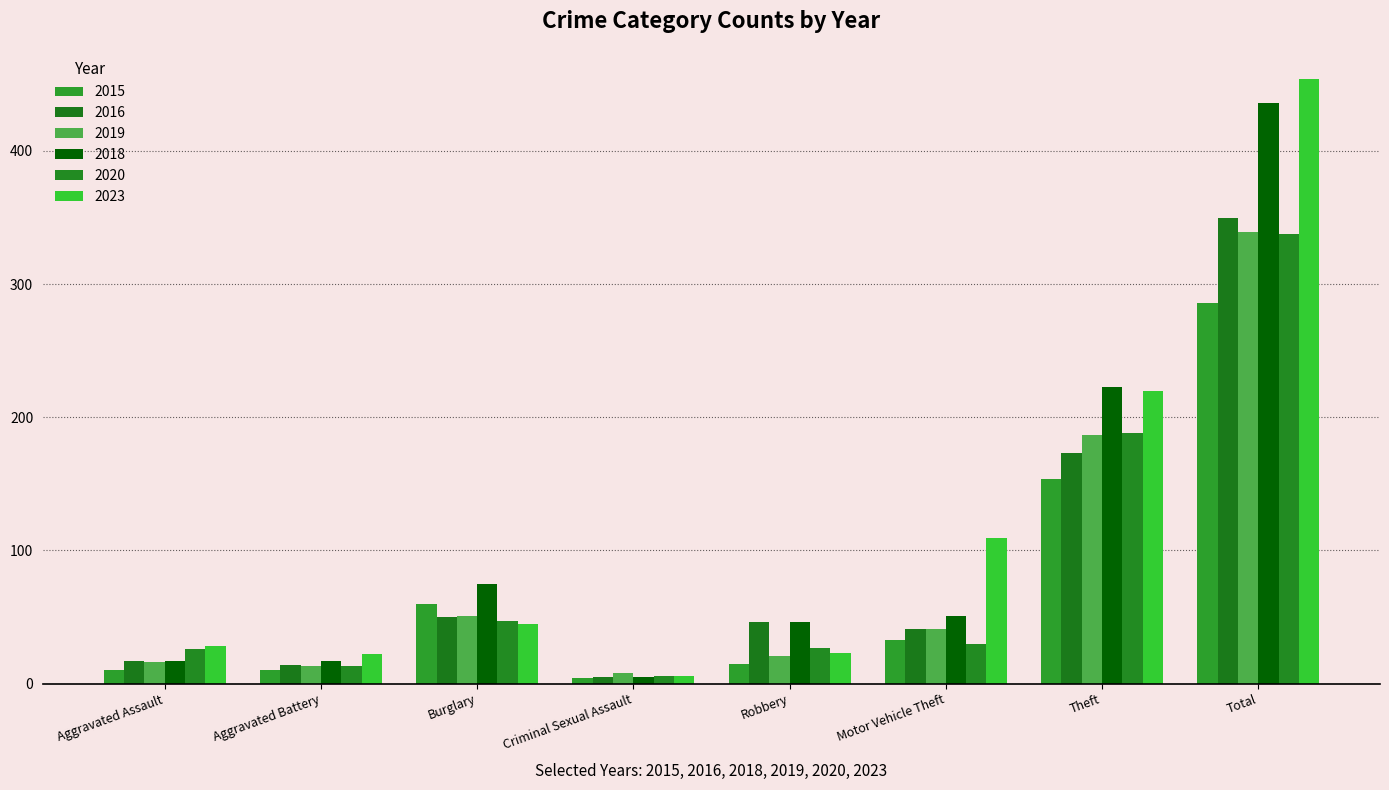

Which series has the largest total across all categories?

2023